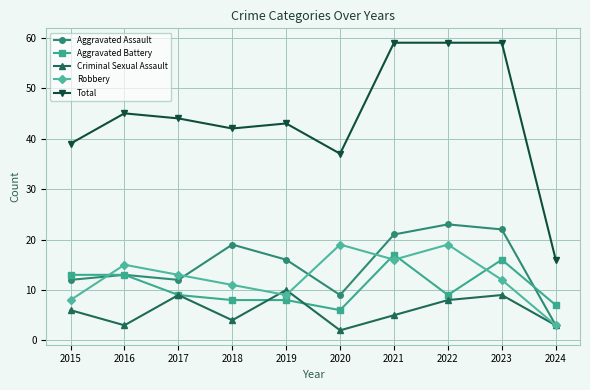

How many data points in Total are less than 44?

5